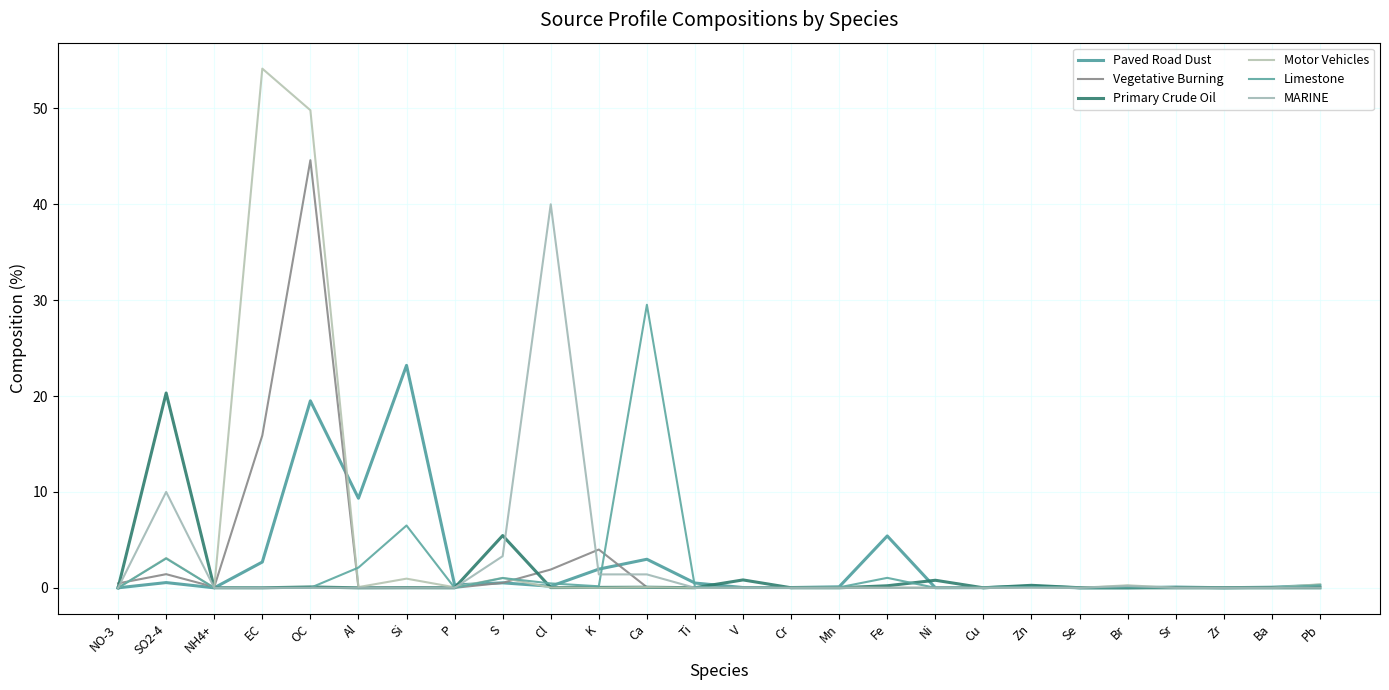

What is the label of the 23rd point from the right?

EC